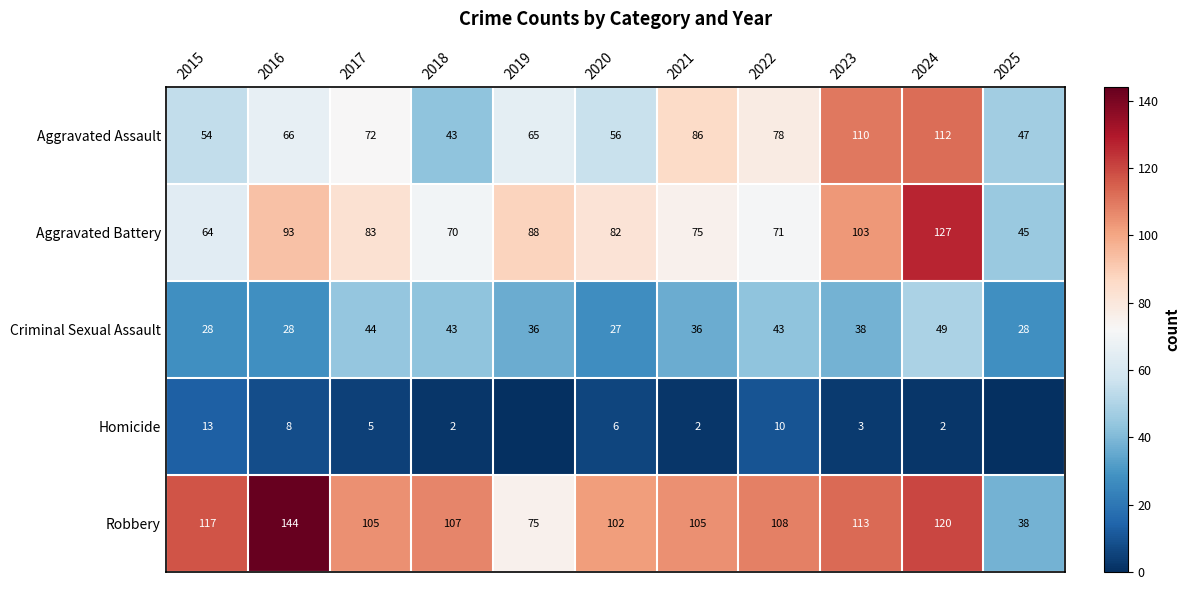

At which category is the sum across all series the highest?

2024